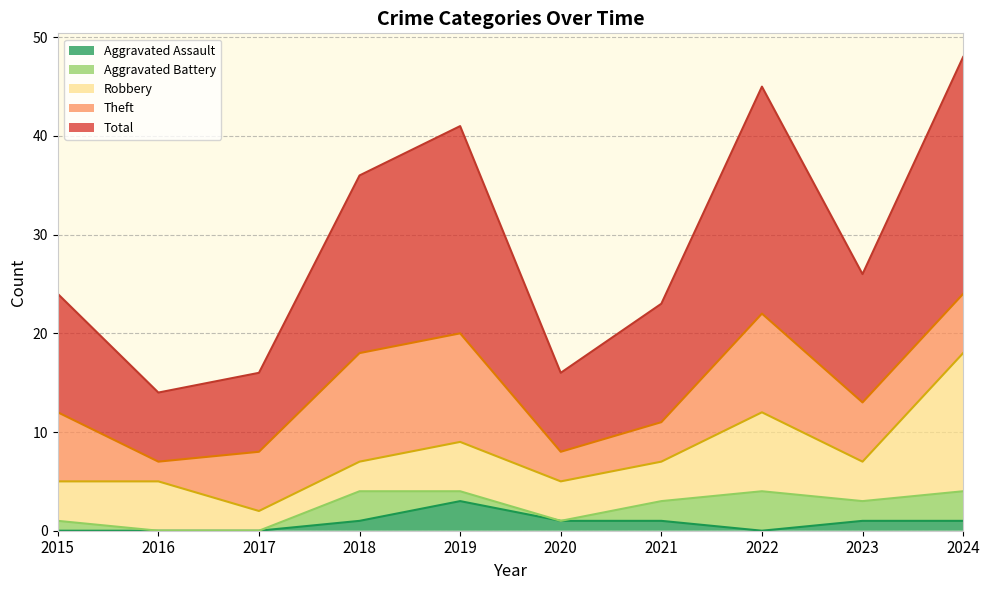

How many positive values does the Aggravated Assault series have?

6